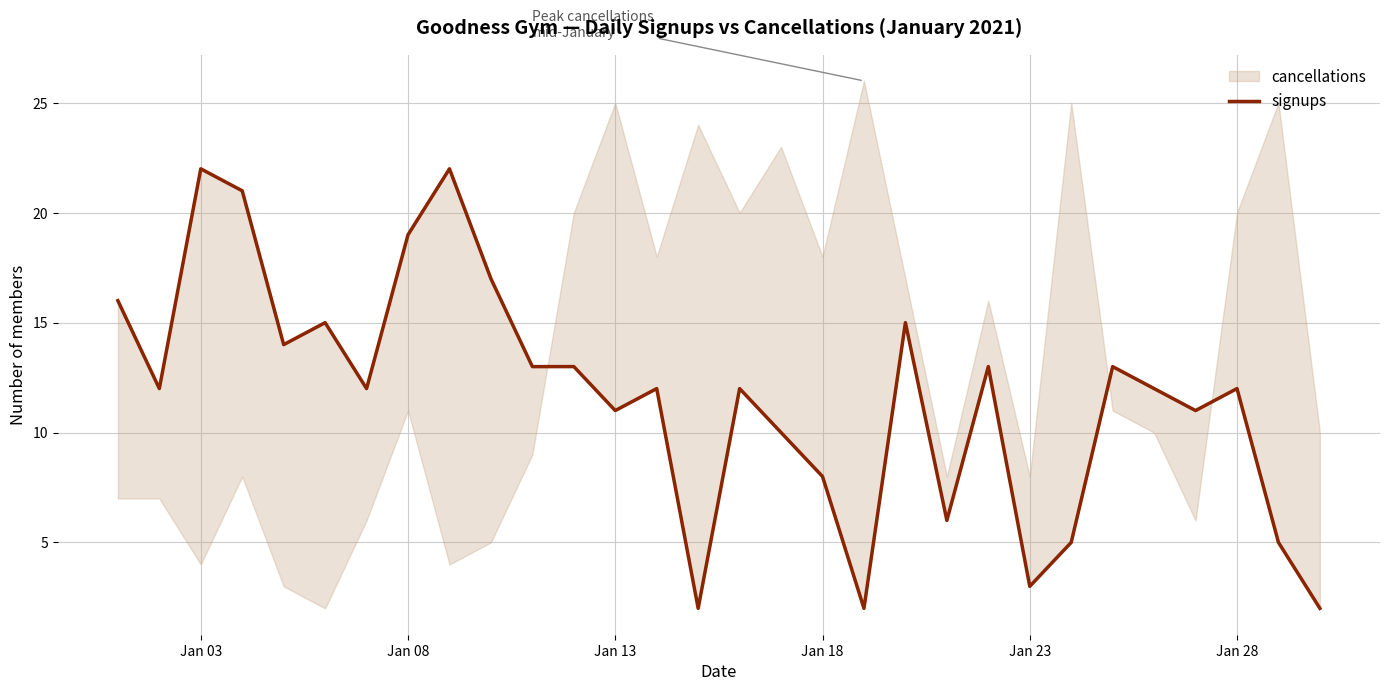

How many points are lower than both their immediate neighbors (excluding endpoints)?

9